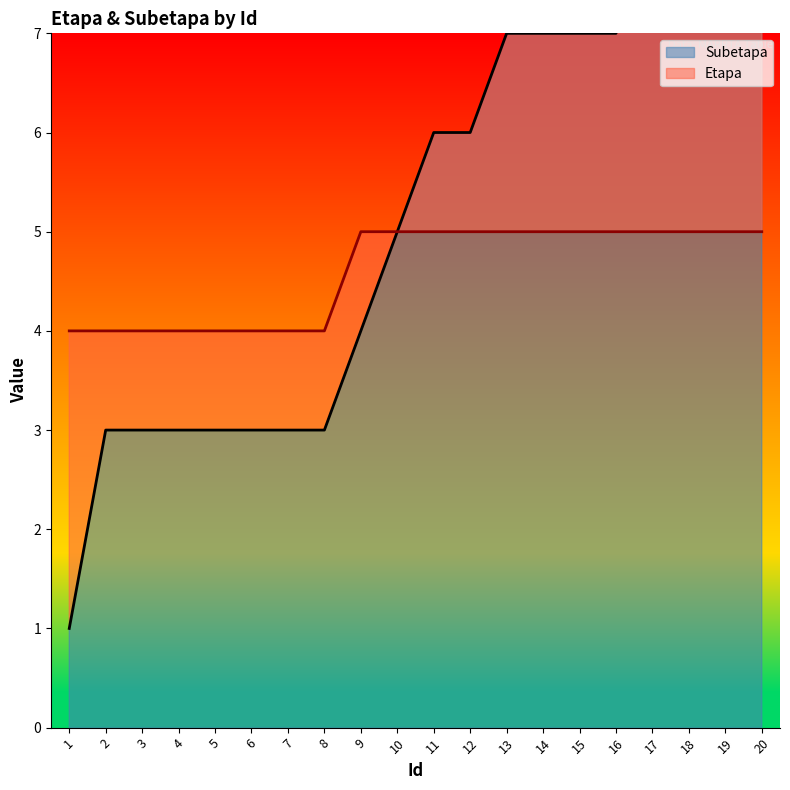

True or false: Etapa and Subetapa intersect in this chart.

False